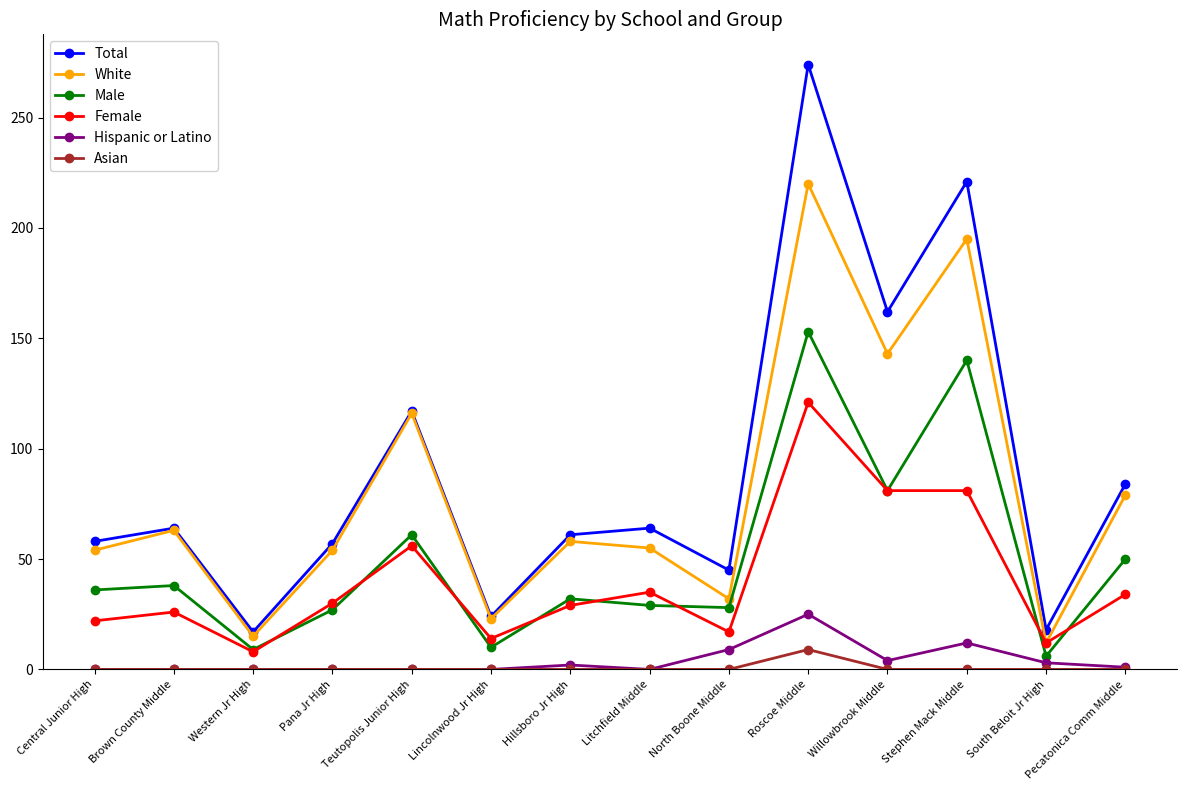

What is the difference between the Hispanic or Latino values at Willowbrook Middle and South Beloit Jr High?

1